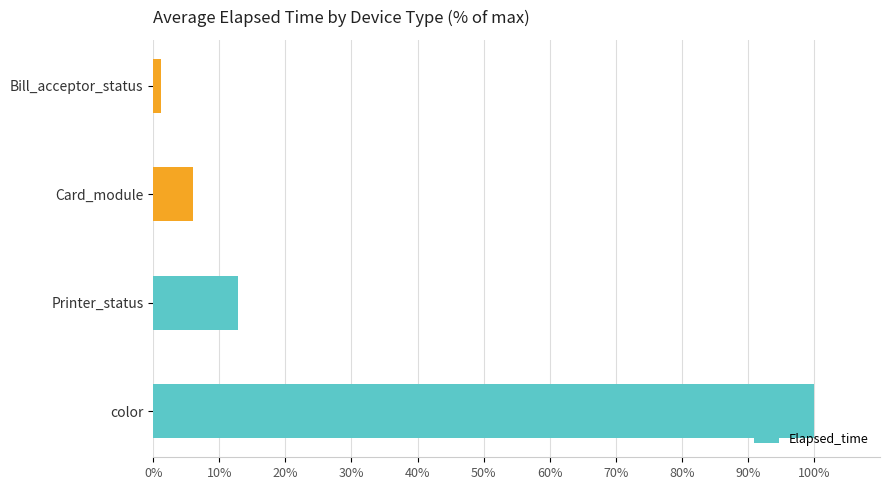

How many values exceed 12?

2